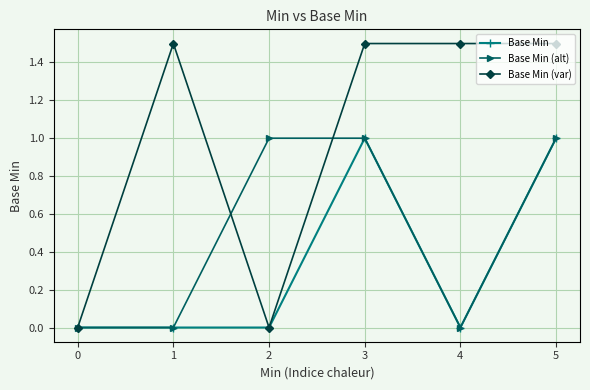

What is the spread (max minus min) of values at 1?

1.5